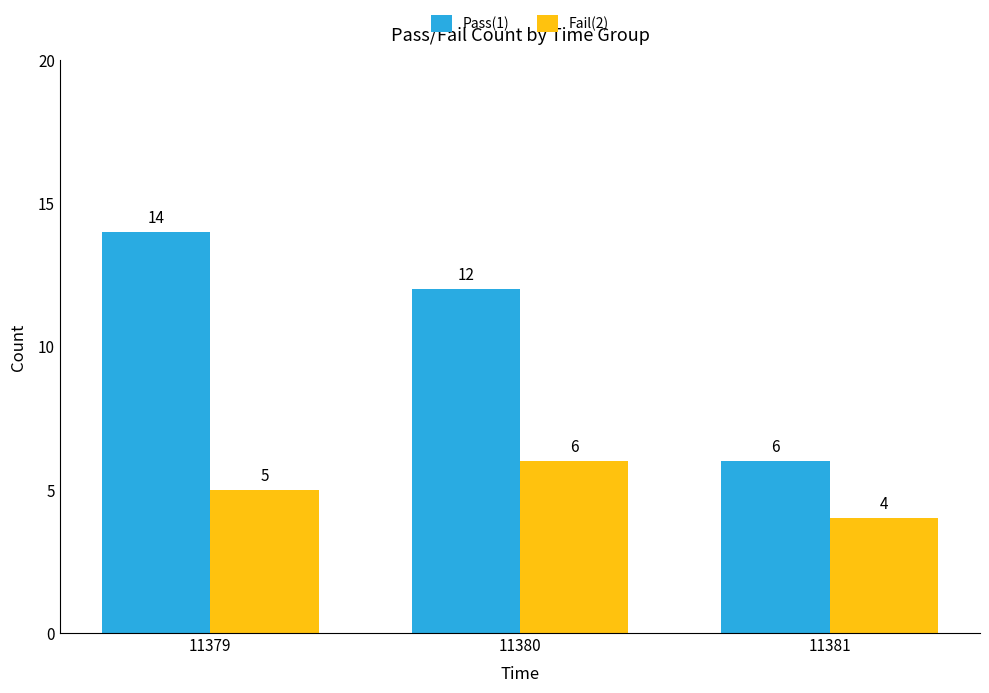

At 11380, list the series in order from smallest to largest.

Fail(2), Pass(1)